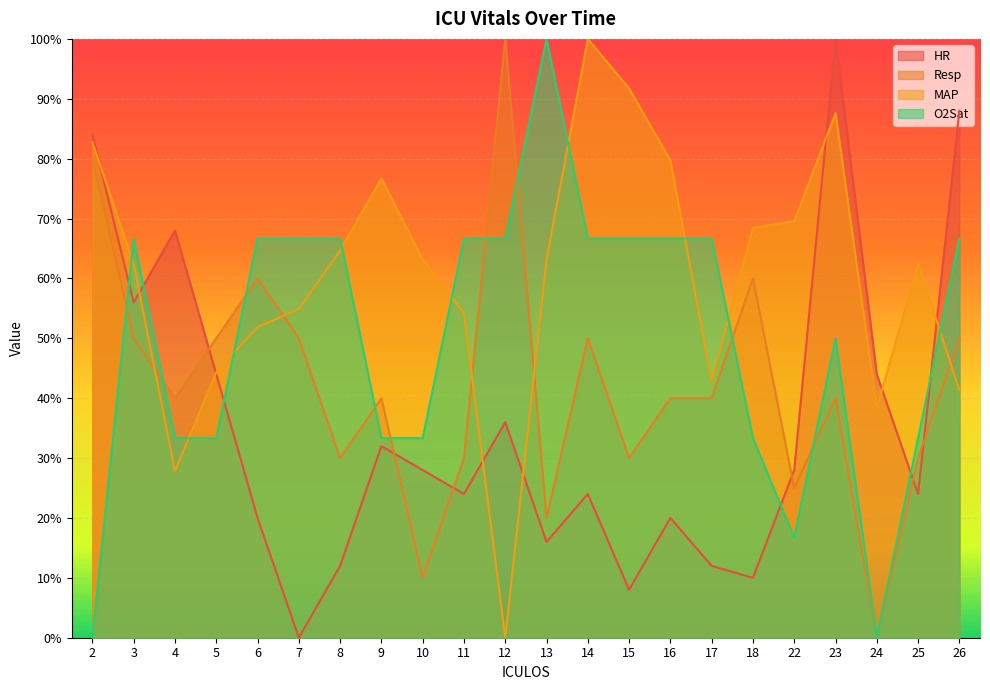

How many interior local valleys does the O2Sat series have?

2